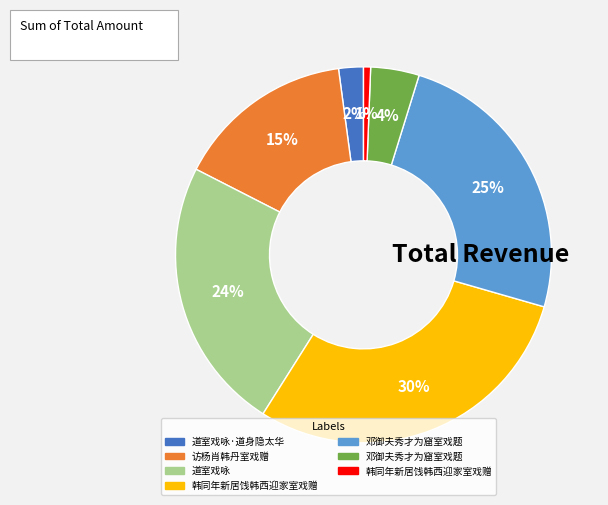

Is there any slice that represents more than half of the pie?

No